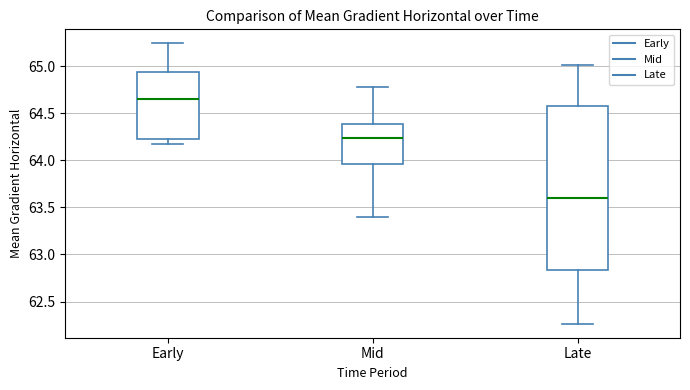

Reading left to right, read every box against the y-axis: the position of its median line, the range the box covers, and the ends of its whiskers. The values are not printed on the chart, so give them approximately, as read against the axis.

Early: median 64.65, box 64.25 to 64.95, whiskers 64.15 to 65.25
Mid: median 64.25, box 63.95 to 64.40, whiskers 63.40 to 64.75
Late: median 63.60, box 62.85 to 64.60, whiskers 62.25 to 65.00